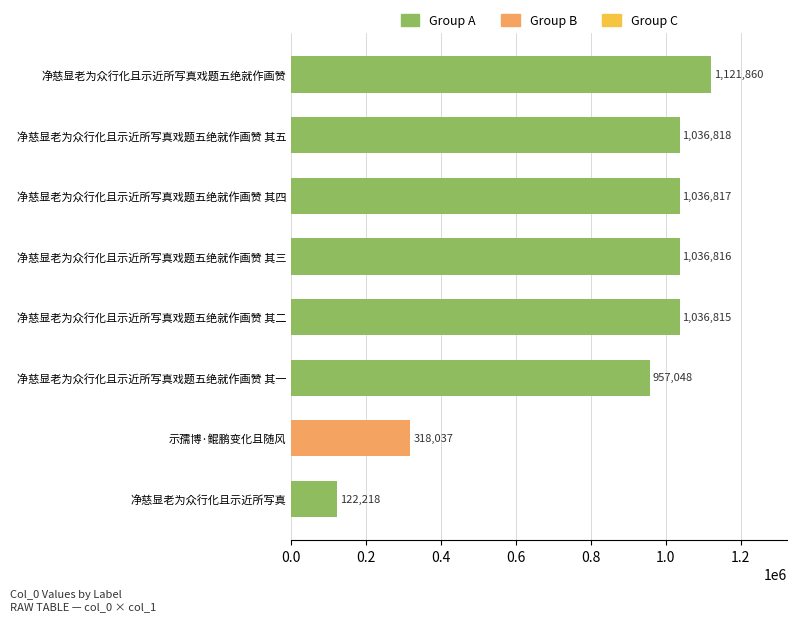

What is the maximum value shown in the chart?

1121860